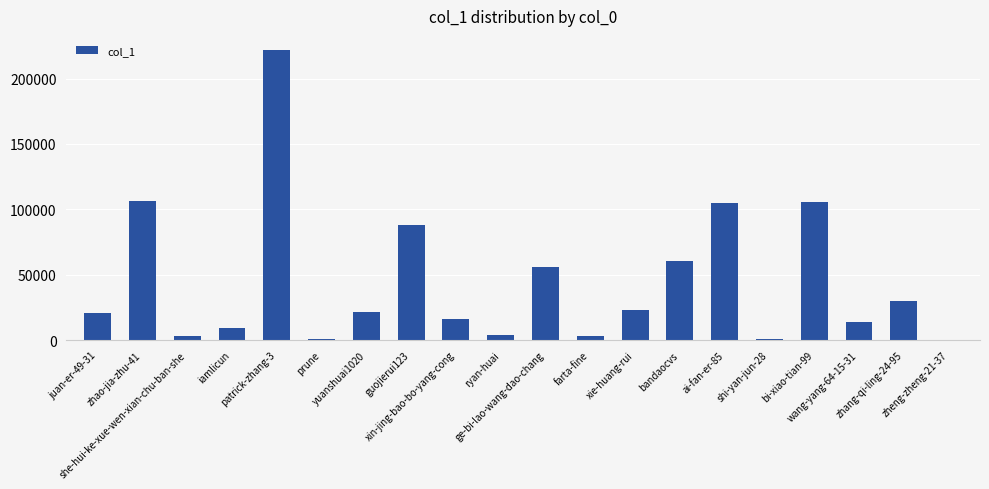

The chart shows a value of 2981 at she-hui-ke-xue-wen-xian-chu-ban-she. True or false?

True